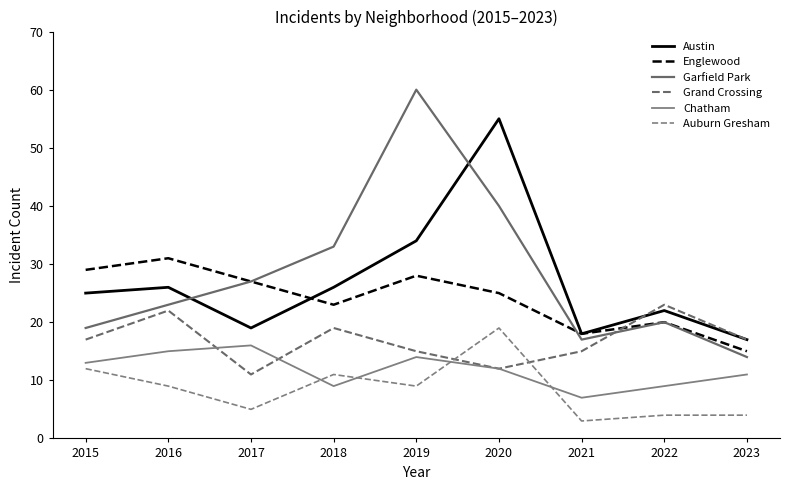

True or false: Garfield Park and Chatham intersect in this chart.

False